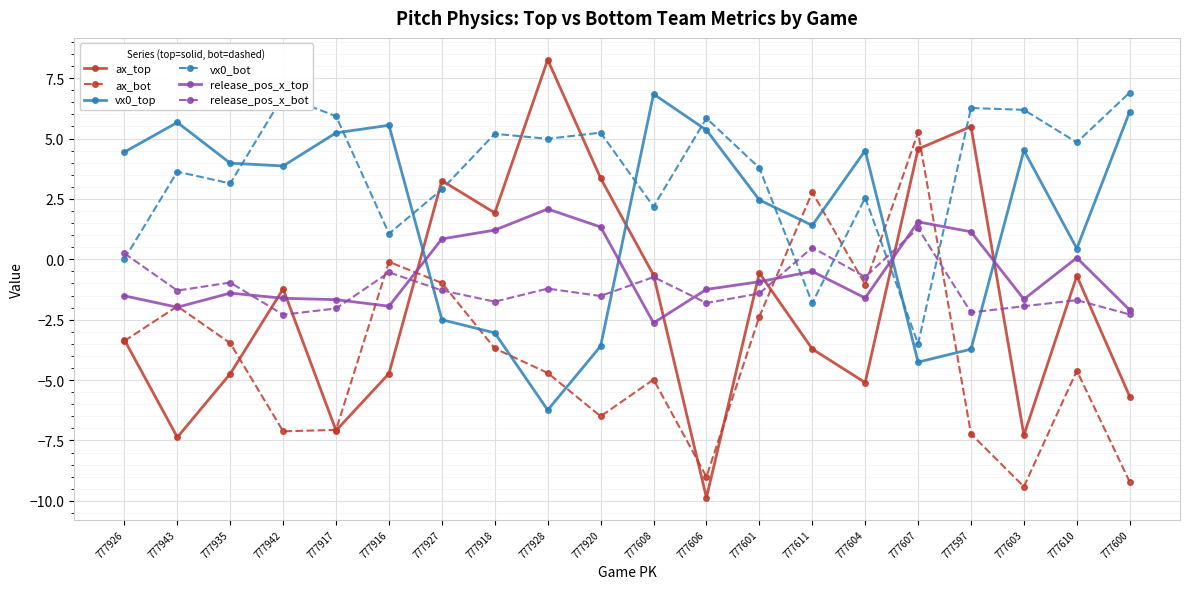

True or false: release_pos_x_bot has a value of -1.0 at 777935.

True